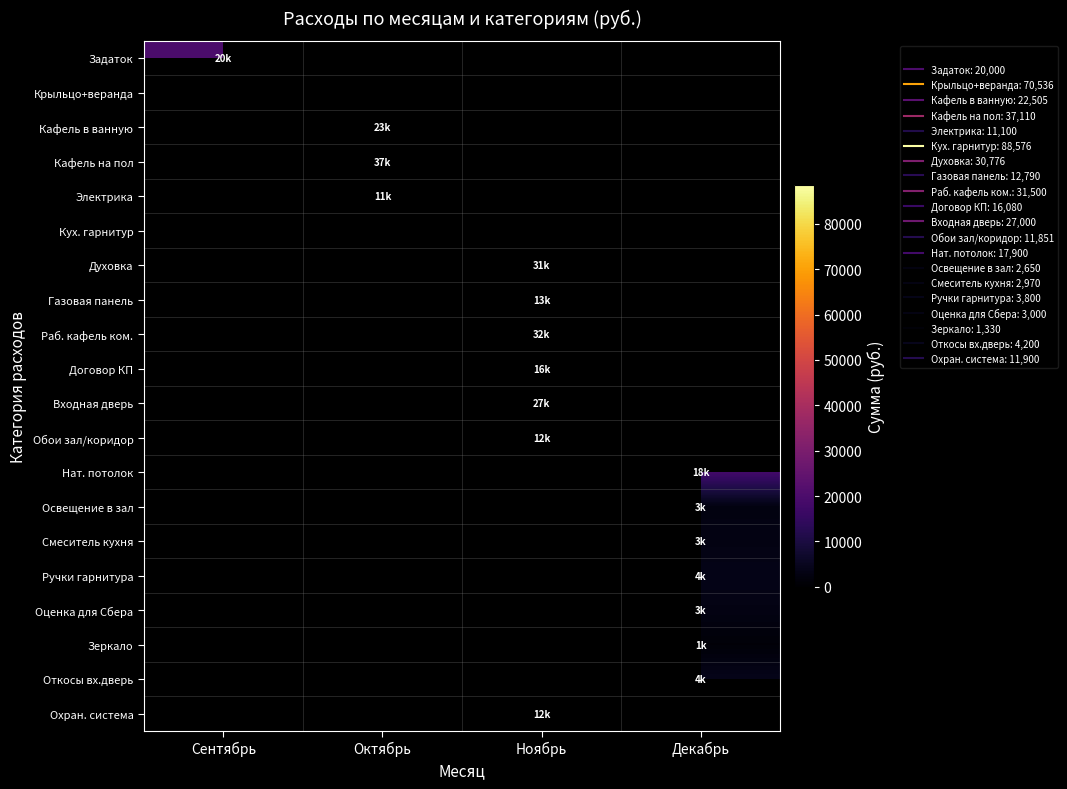

Is it true that Электрика equals 11100.0 at Октябрь?

True